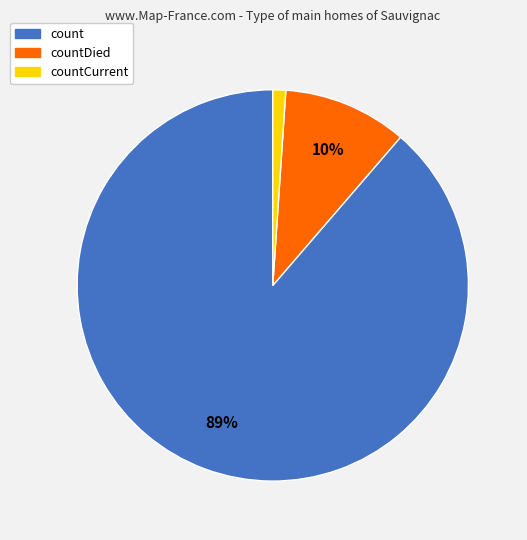

To the nearest percent, what is the average slice percentage?

33%